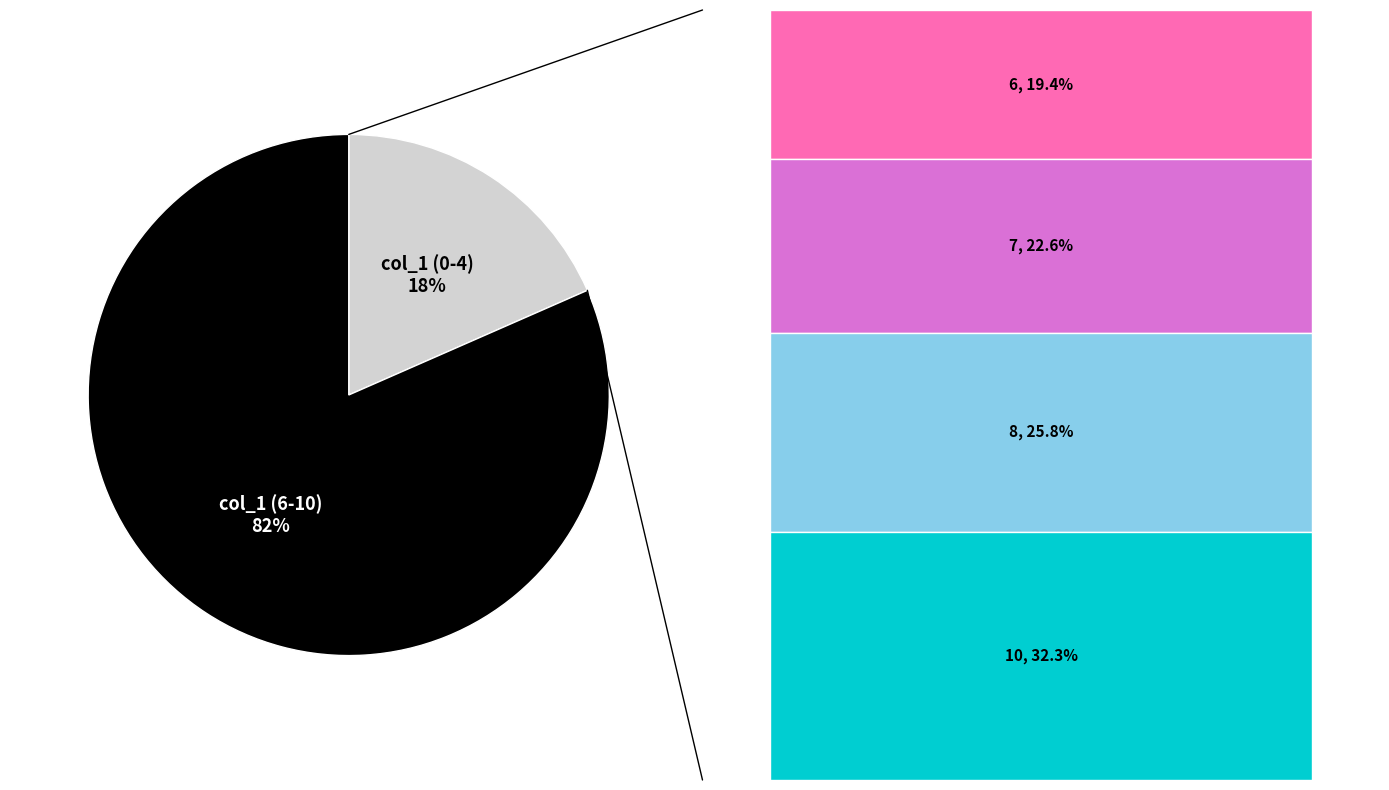

Count the number of slices in the pie.

2